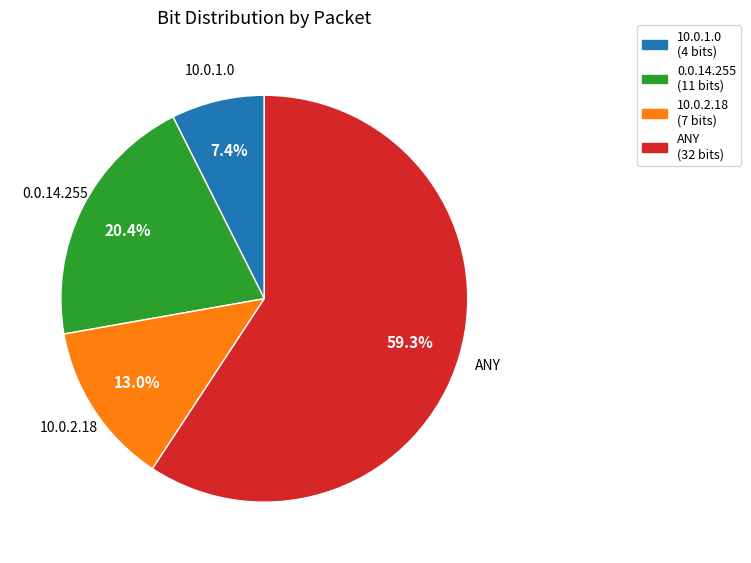

To the nearest percent, what is the difference between the largest and smallest slice percentages?

52%